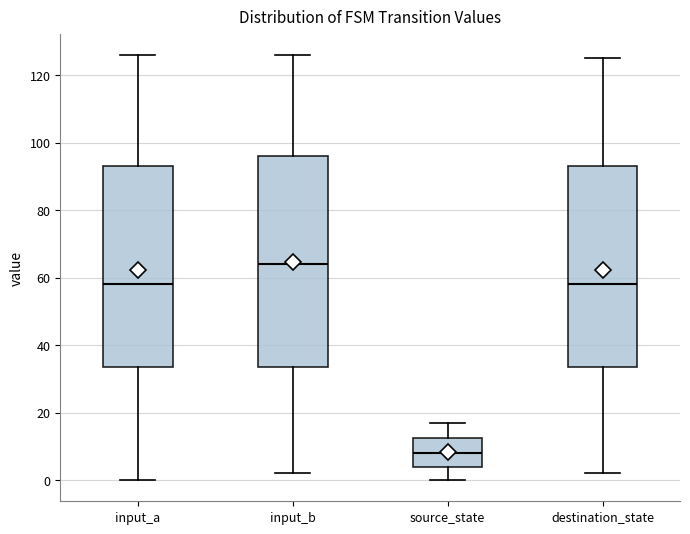

Which box has the lowest median line?

source_state